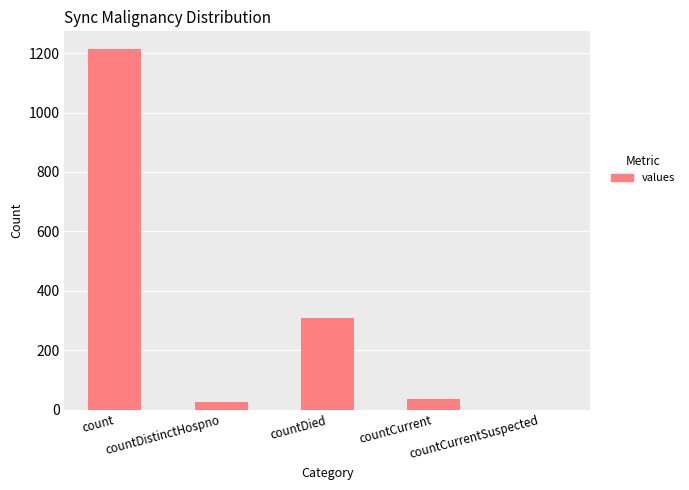

How many series are shown in this chart?

1